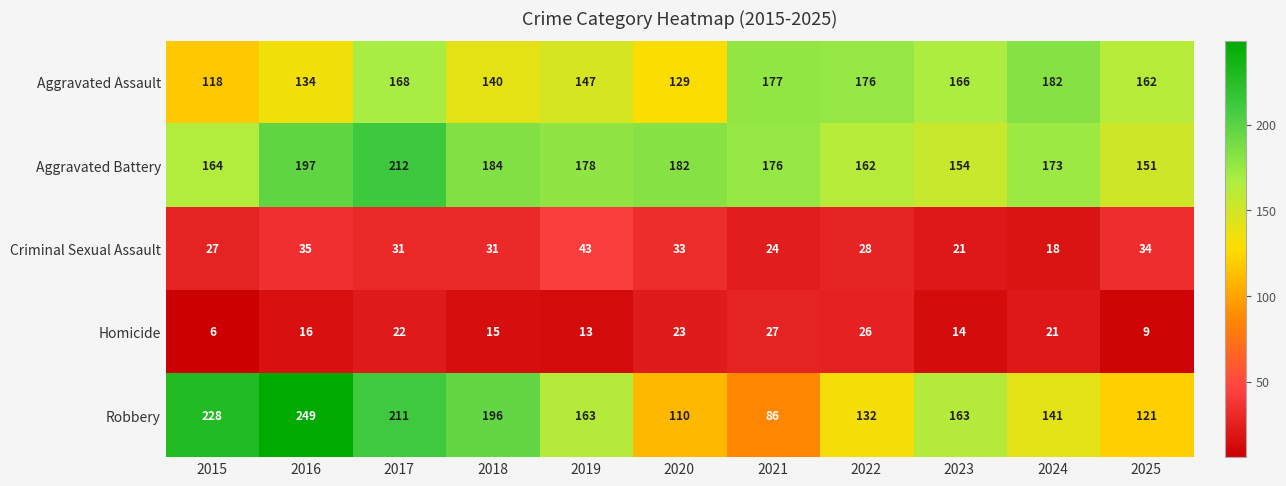

What is the sum of all Criminal Sexual Assault values?

325